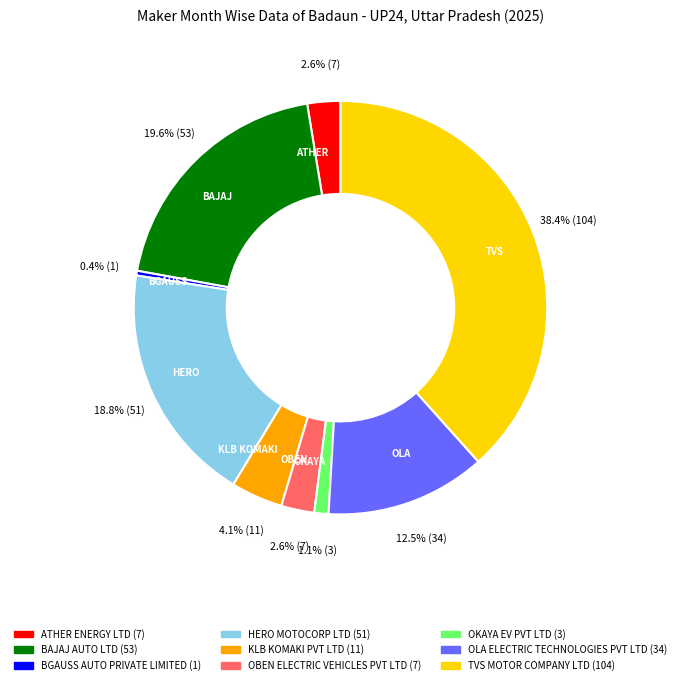

Combined, do TVS MOTOR COMPANY LTD and OKAYA EV PVT LTD account for over 50%?

No